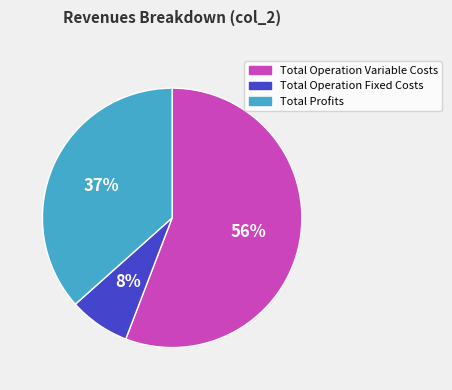

Count the number of slices in the pie.

3